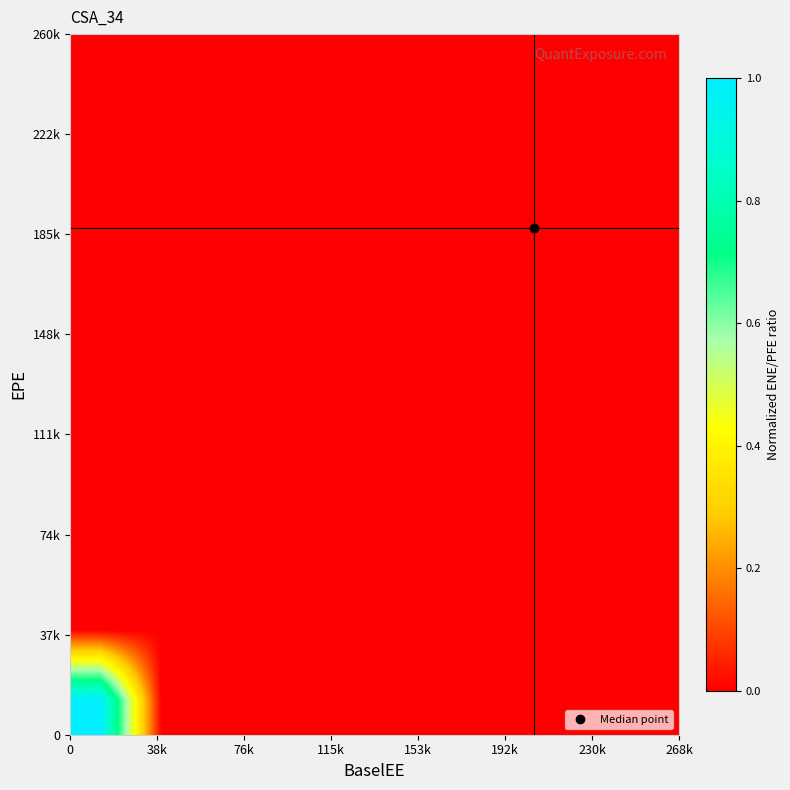

Reading left to right, what are all the values shown in this chart?

row_0: 1.0	0.0	0.0	0.0	0.0	0.0	0.0	0.0	0.0	0.0
row_1: 0.0	0.0	0.0	0.0	0.0	0.0	0.0	0.0	0.0	0.0
row_2: 0.0	0.0	0.0	0.0	0.0	0.0	0.0	0.0	0.0	0.0
row_3: 0.0	0.0	0.0	0.0	0.0	0.0	0.0	0.0	0.0	0.0
row_4: 0.0	0.0	0.0	0.0	0.0	0.0	0.0	0.0	0.0	0.0
row_5: 0.0	0.0	0.0	0.0	0.0	0.0	0.0	0.0	0.0	0.0
row_6: 0.0	0.0	0.0	0.0	0.0	0.0	0.0	0.0	0.0	0.0
row_7: 0.0	0.0	0.0	0.0	0.0	0.0	0.0	0.0	0.0	0.0
row_8: 0.0	0.0	0.0	0.0	0.0	0.0	0.0	0.0	0.0	0.0
row_9: 0.0	0.0	0.0	0.0	0.0	0.0	0.0	0.0	0.0	0.0